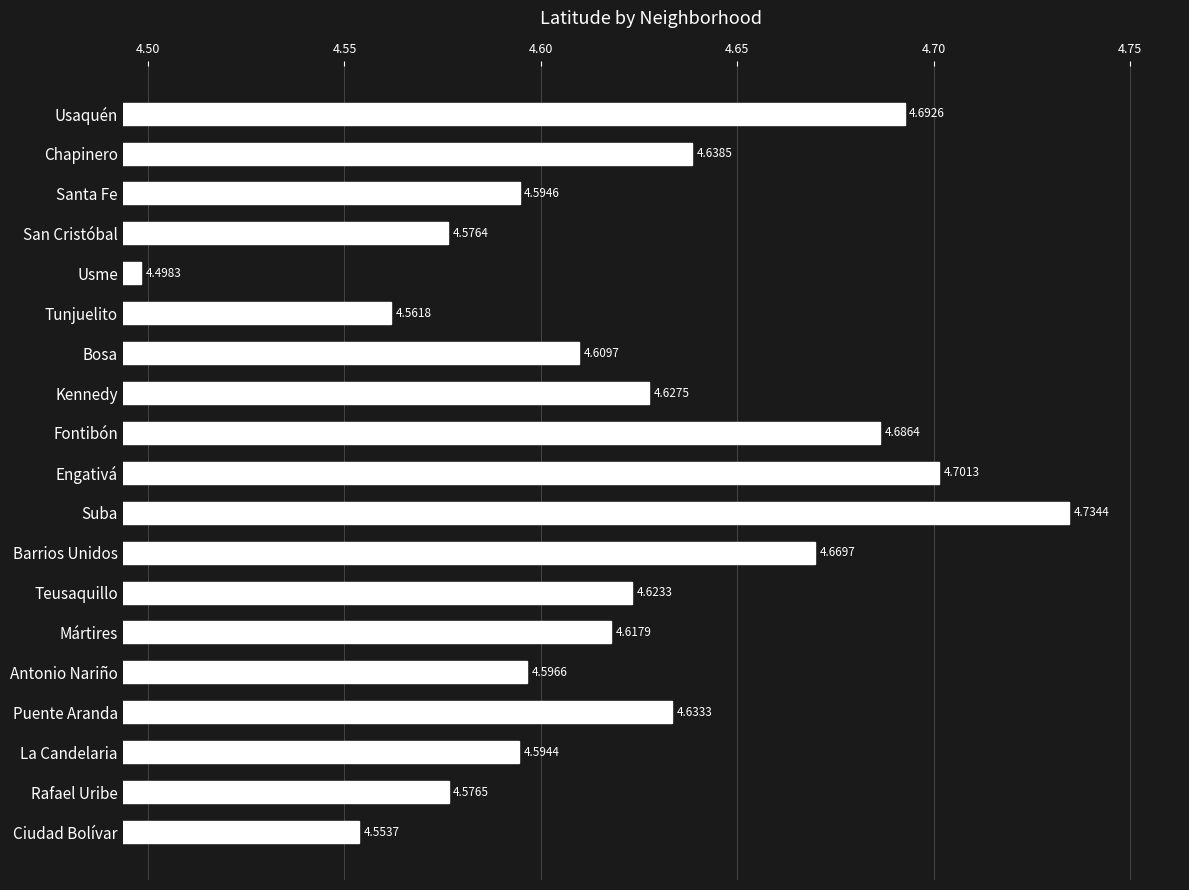

What is the sum of all values?

87.8